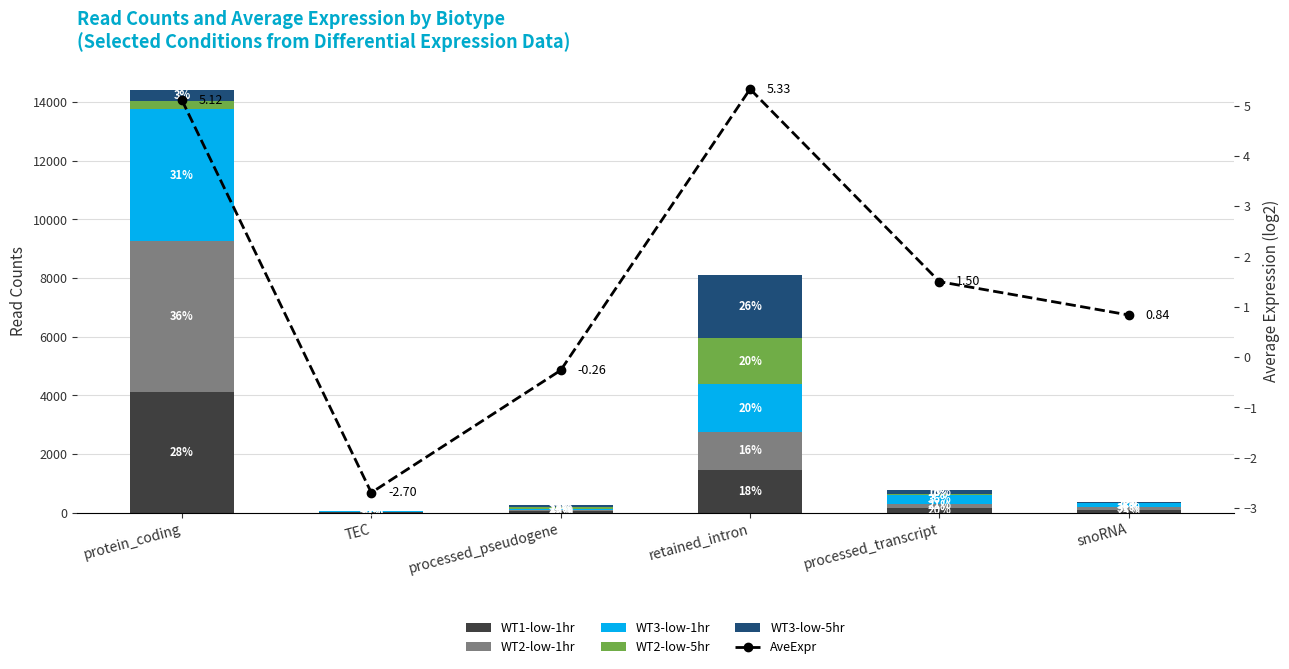

Does the chart contain any negative values?

Yes